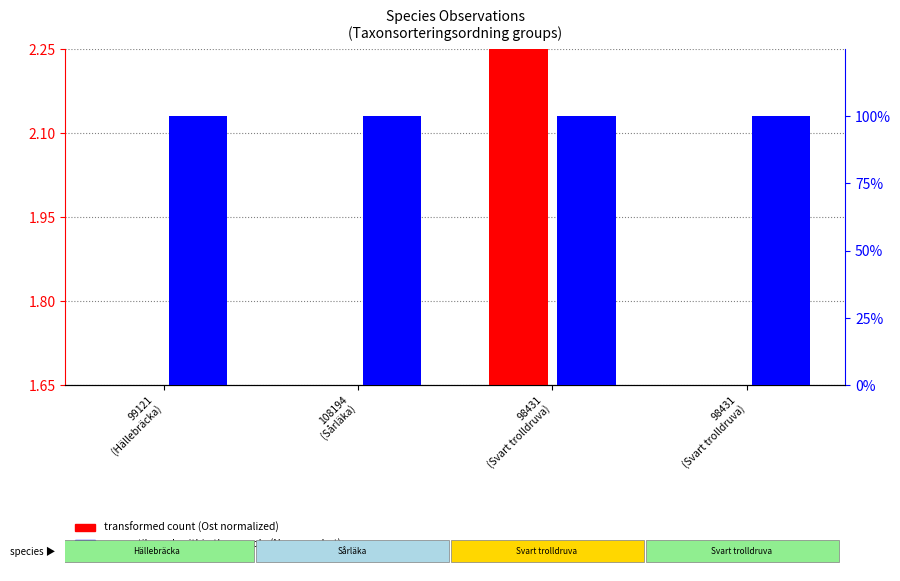

Reading right to left, extract all data points from this chart.

transformed count (Ost): 98431
(Svart trolldruva)=1.6	98431
(Svart trolldruva)=2.2	108194
(Sårläka)=1.6	99121
(Hällebräcka)=1.6
percentile rank within the sample (Noggrannhet): 98431
(Svart trolldruva)=100.0	98431
(Svart trolldruva)=100.0	108194
(Sårläka)=100.0	99121
(Hällebräcka)=100.0